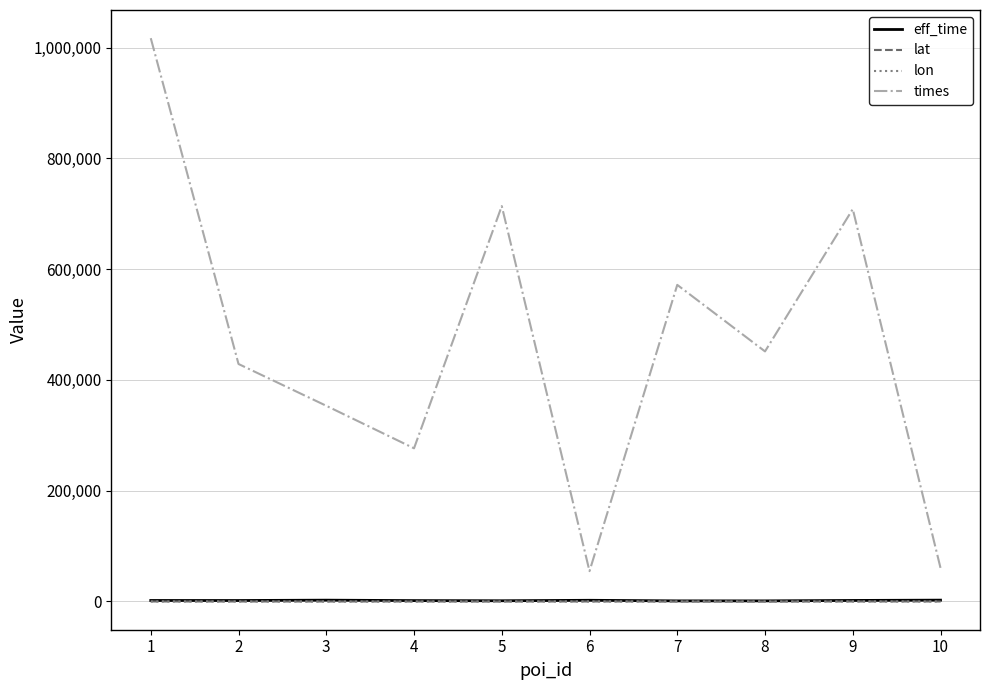

What are all the series names shown in the legend?

eff_time, lat, lon, times